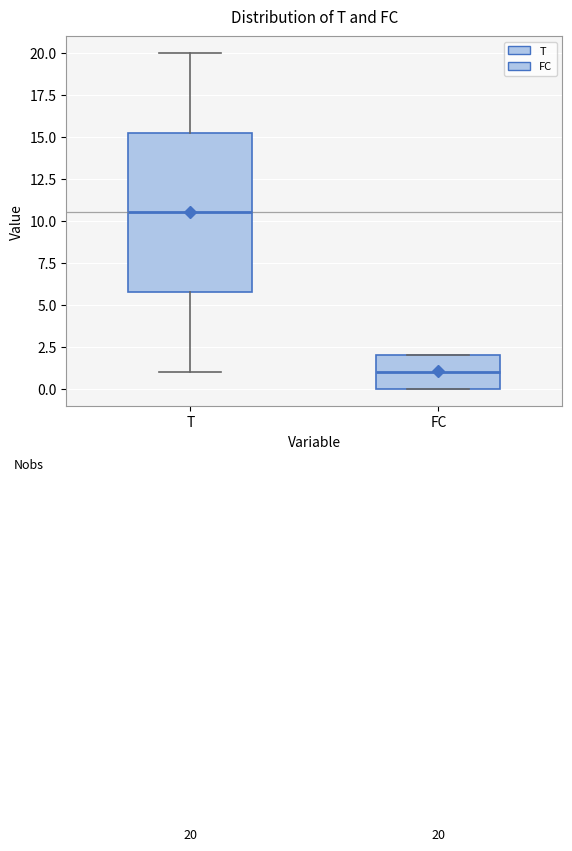

Which box has the lowest median line?

FC